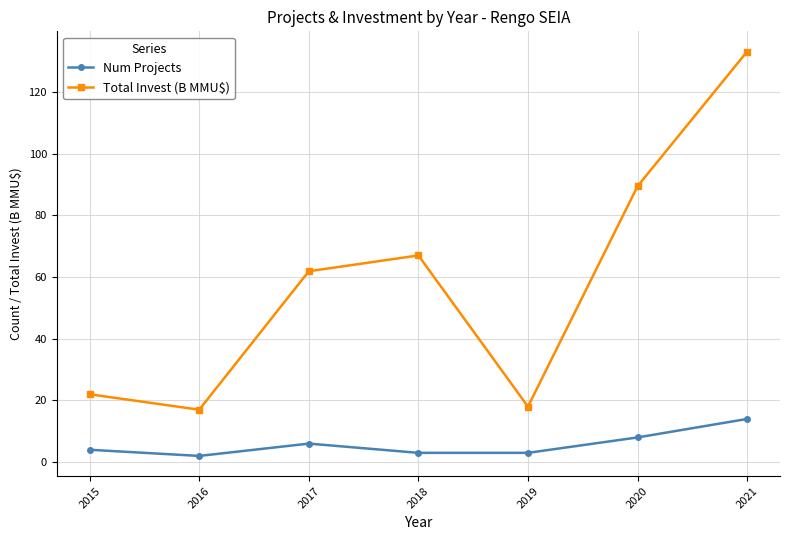

Reading left to right, transcribe all the data shown in this chart.

Num Projects: 4.0	2.0	6.0	3.0	3.0	8.0	14.0
Total Invest (B MMU$): 22.0	17.0	61.9	67.0	18.0	89.5	133.2